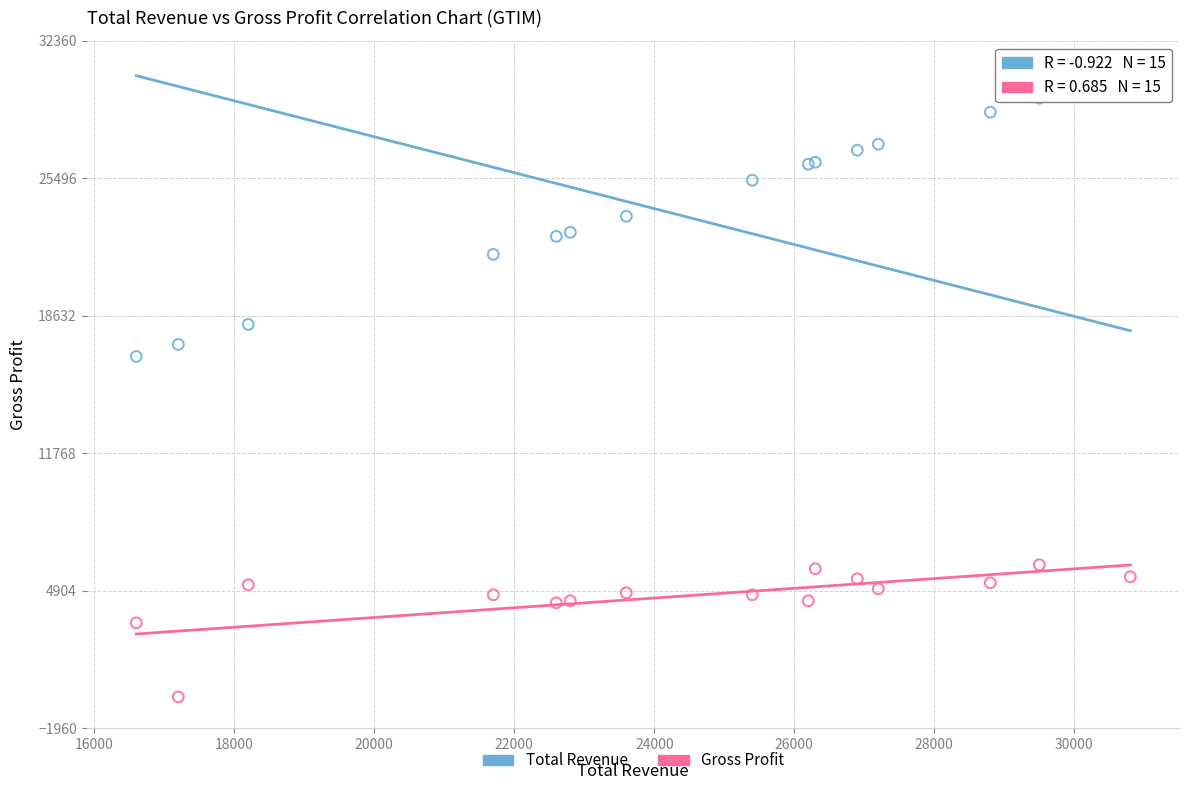

Which series reaches the minimum Y coordinate?

Gross Profit